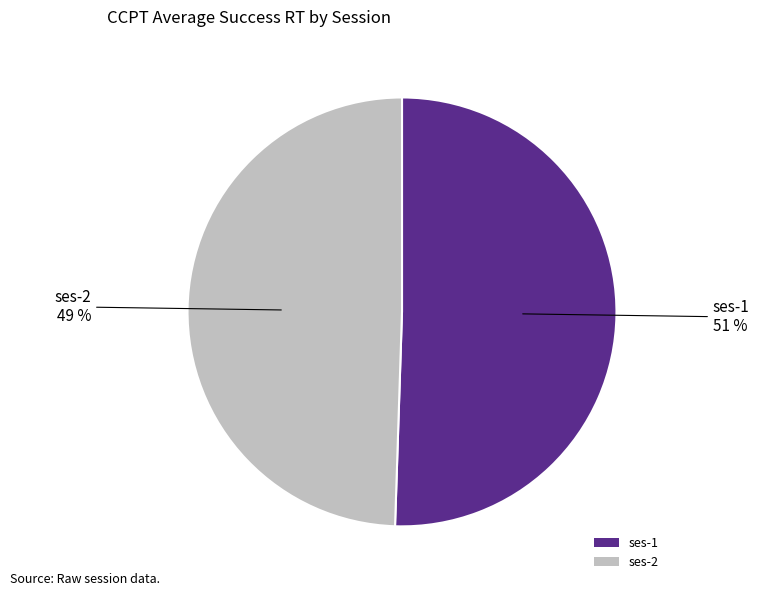

How many slices are in this pie chart?

2